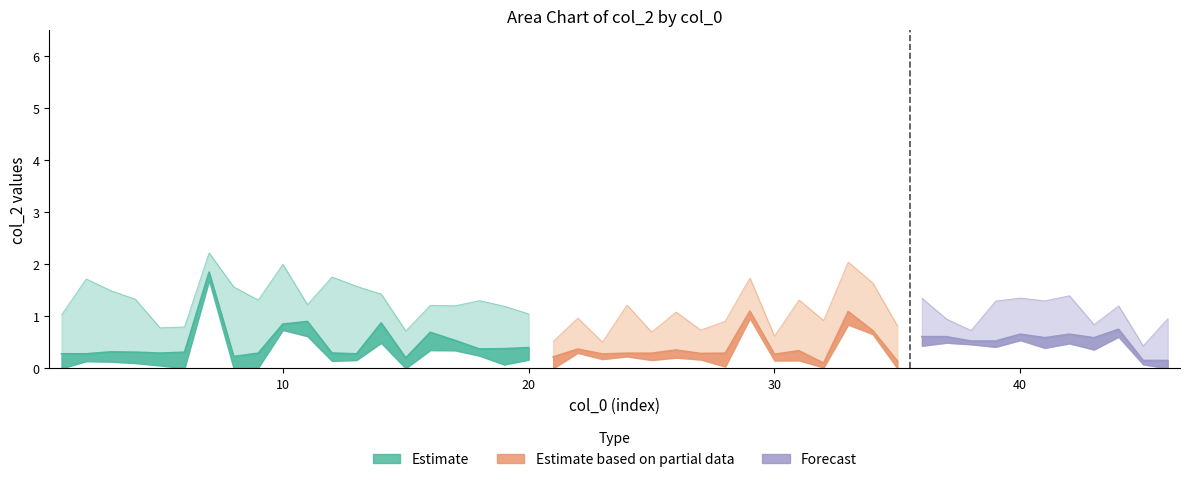

What is the greatest value displayed?

1.8